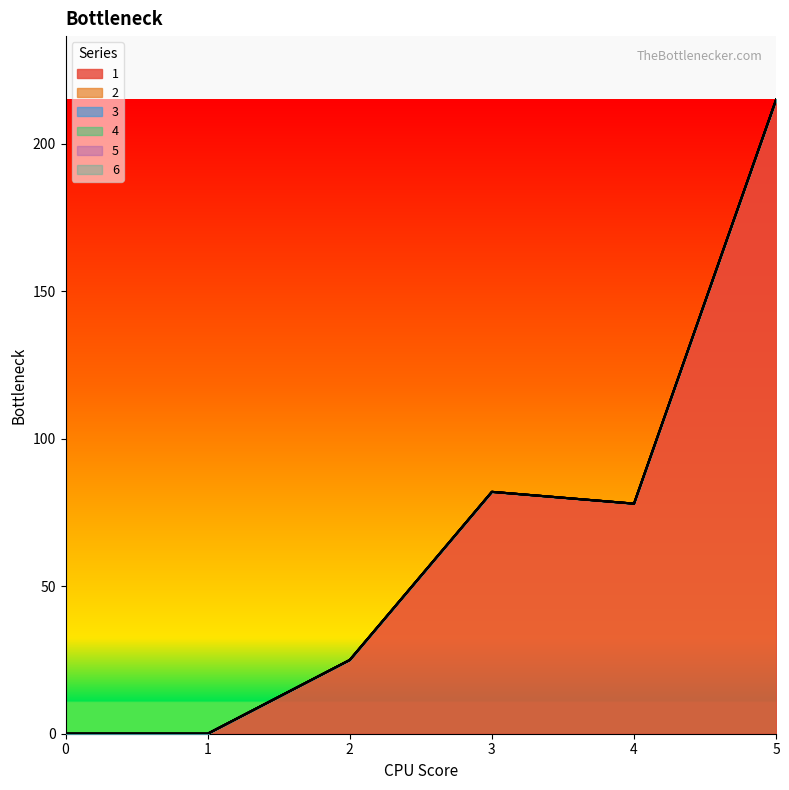

The value of 2 at 4 is 0. True or false?

True